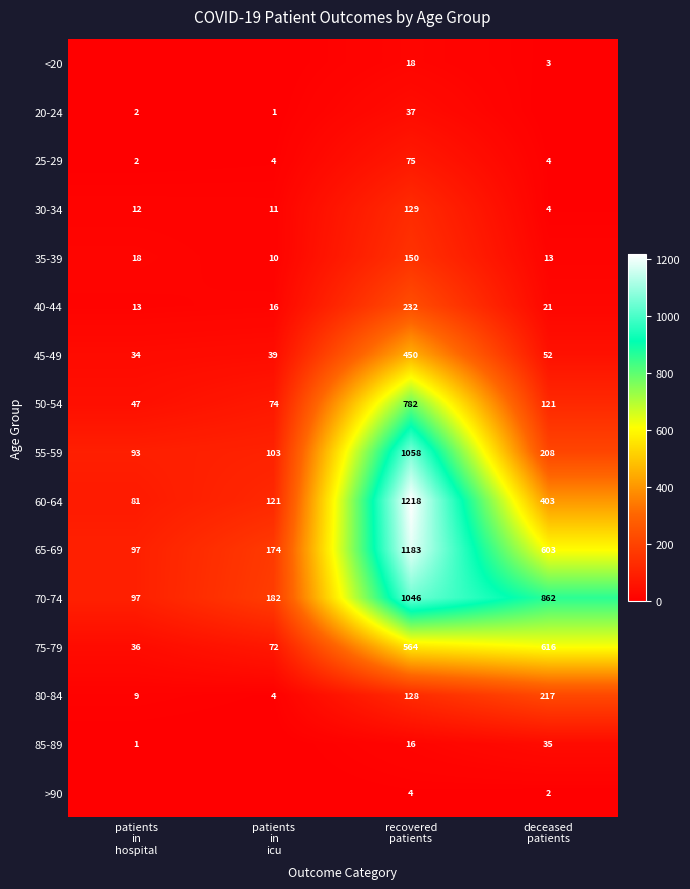

How many data points does each series have?

4